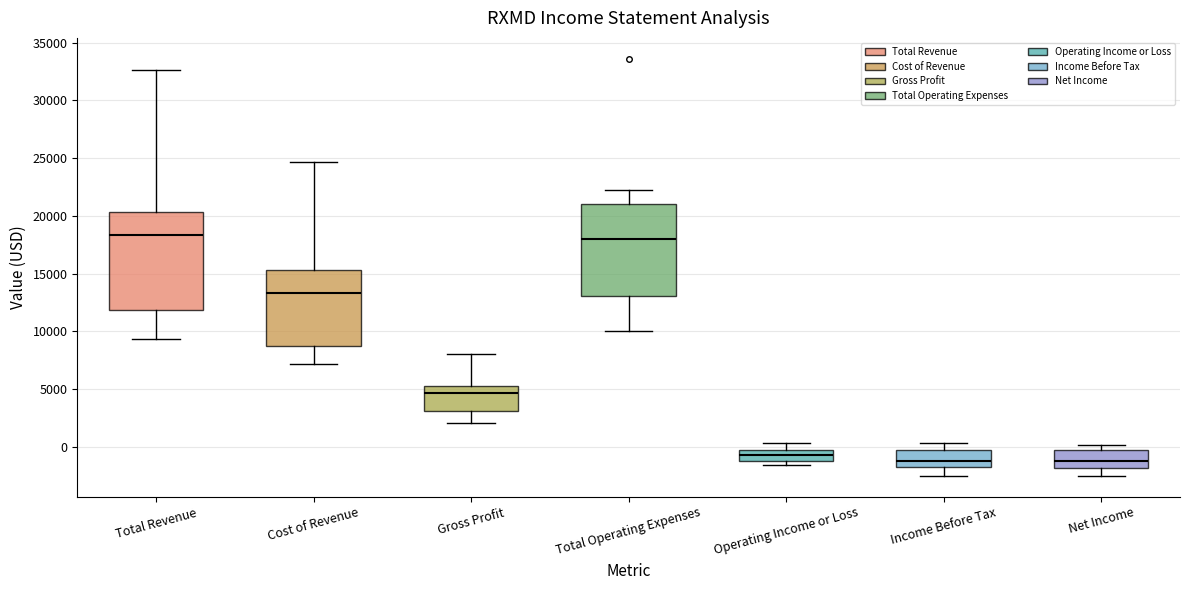

Reading left to right, transcribe this box plot: for each box, give where its median line is, the range the box spans, and where its two whiskers end, as read against the y-axis. The values are not printed on the chart, so give them approximately, as read against the axis.

Total Revenue: median 18500, box 12000 to 20500, whiskers 9500 to 32500
Cost of Revenue: median 13500, box 9000 to 15500, whiskers 7000 to 24500
Gross Profit: median 4500, box 3000 to 5500, whiskers 2000 to 8000
Total Operating Expenses: median 18000, box 13000 to 21000, whiskers 10000 to 22000
Operating Income or Loss: median -500, box -1000 to 0, whiskers -1500 to 500
Income Before Tax: median -1000, box -1500 to 0, whiskers -2500 to 500
Net Income: median -1000, box -2000 to -500, whiskers -2500 to 0